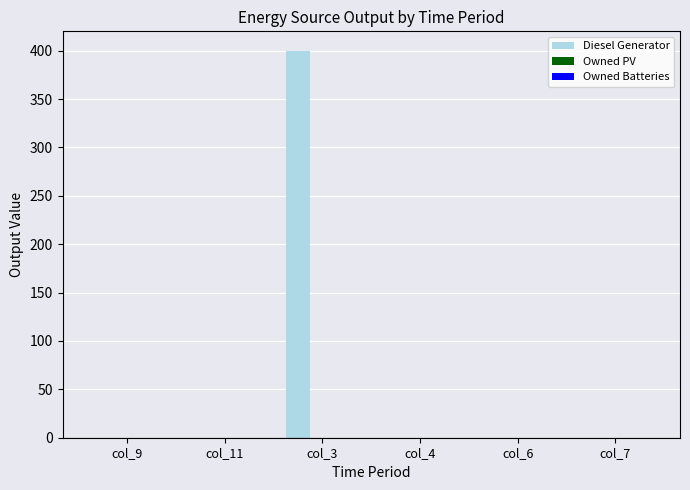

The chart shows a value of 219.1 at col_11. True or false?

False